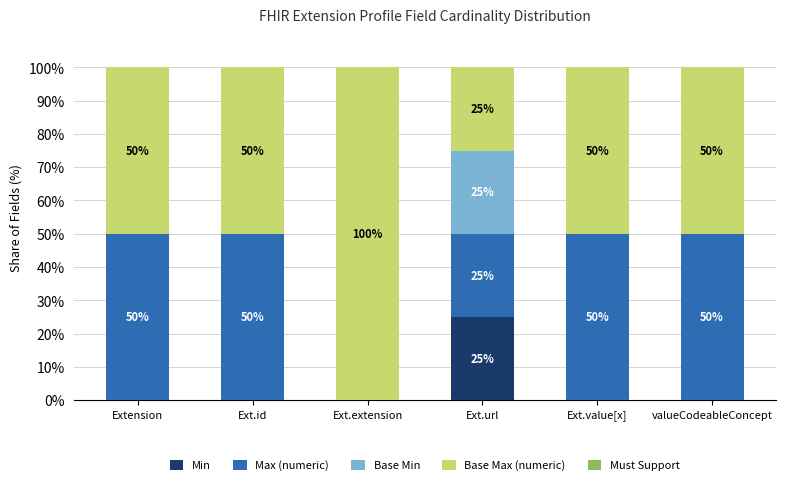

The Min series shows 0 at Ext.value[x]. True or false?

True